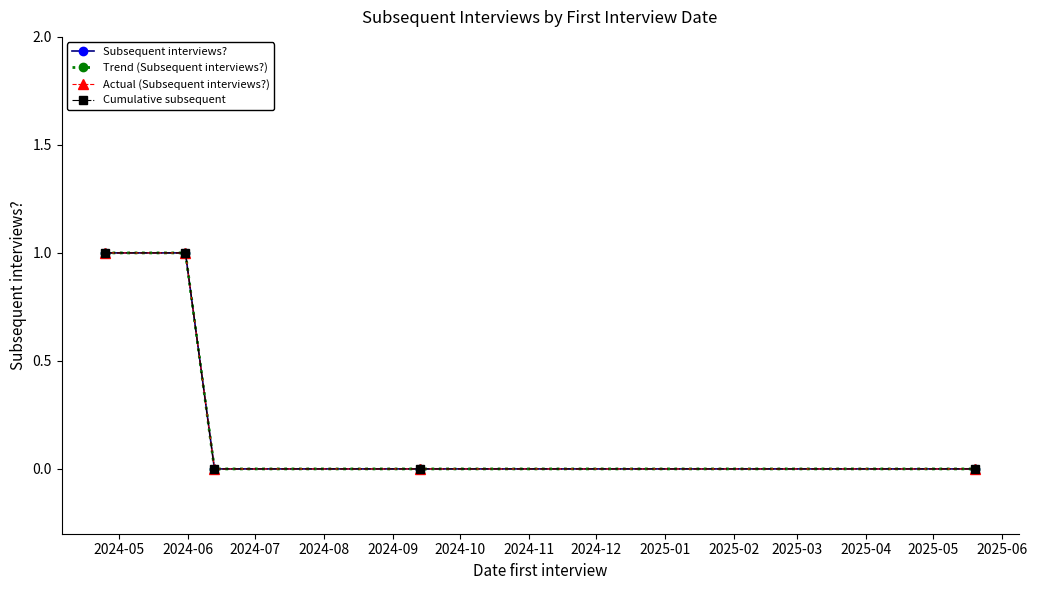

Does the chart have visible grid lines?

No